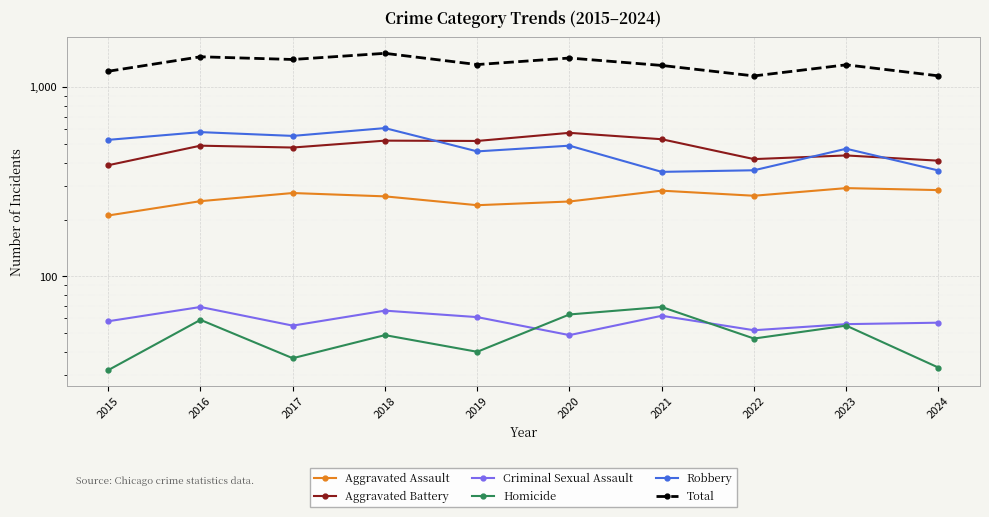

Reading left to right, transcribe all the data shown in this chart.

Aggravated Assault: 2015=210	2016=250	2017=276	2018=265	2019=238	2020=249	2021=284	2022=267	2023=293	2024=286
Aggravated Battery: 2015=387	2016=491	2017=480	2018=522	2019=520	2020=574	2021=531	2022=417	2023=436	2024=409
Criminal Sexual Assault: 2015=58	2016=69	2017=55	2018=66	2019=61	2020=49	2021=62	2022=52	2023=56	2024=57
Homicide: 2015=32	2016=59	2017=37	2018=49	2019=40	2020=63	2021=69	2022=47	2023=55	2024=33
Robbery: 2015=527	2016=579	2017=553	2018=608	2019=458	2020=491	2021=357	2022=364	2023=473	2024=363
Total: 2015=1214	2016=1448	2017=1401	2018=1510	2019=1317	2020=1426	2021=1303	2022=1147	2023=1313	2024=1148